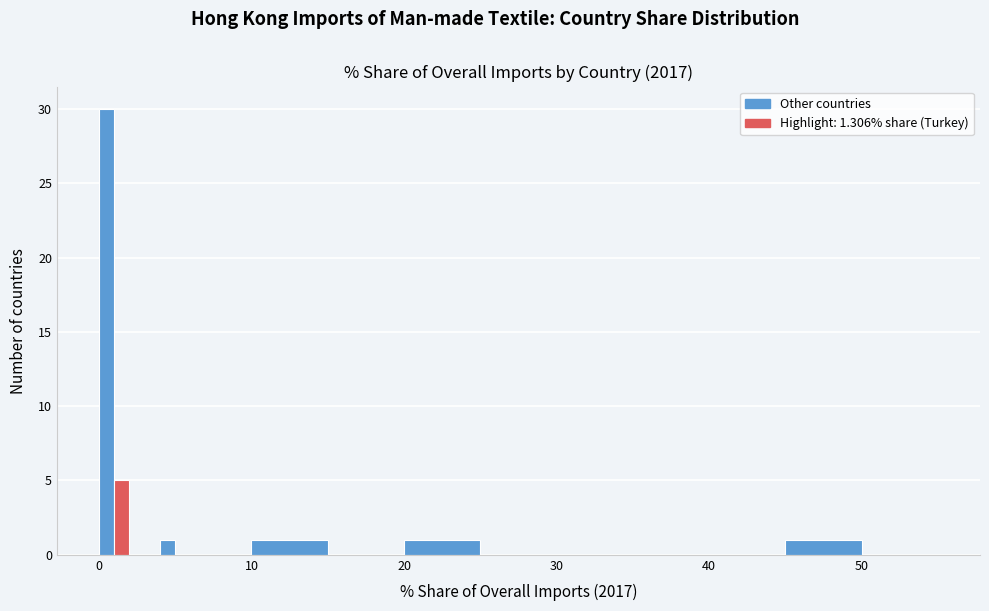

Around what value on the x-axis is the tallest bar? Give the approximate position of its centre, as read against the axis.

1